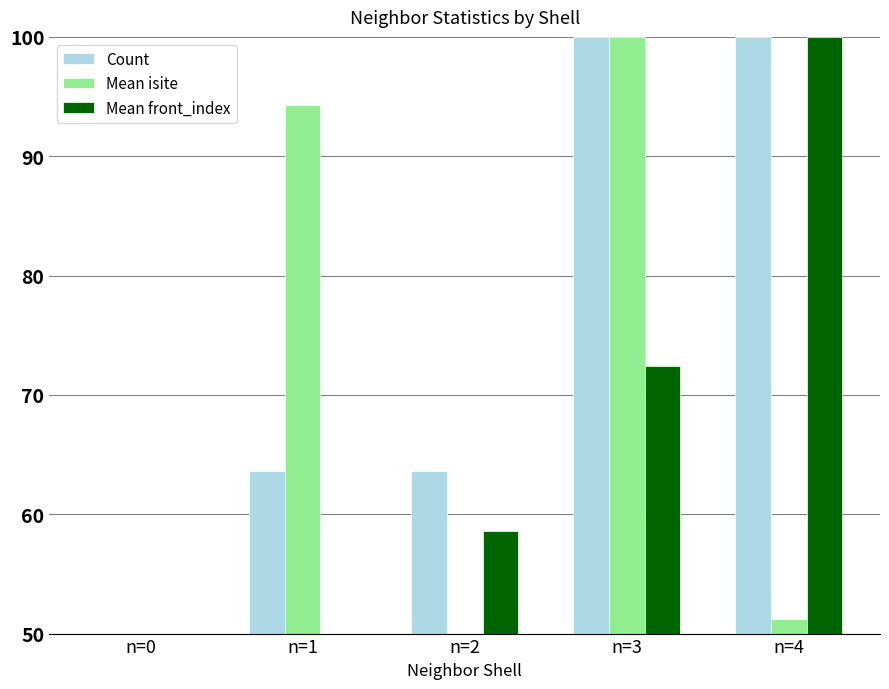

What are all the series names shown in the legend?

Count, Mean isite, Mean front_index